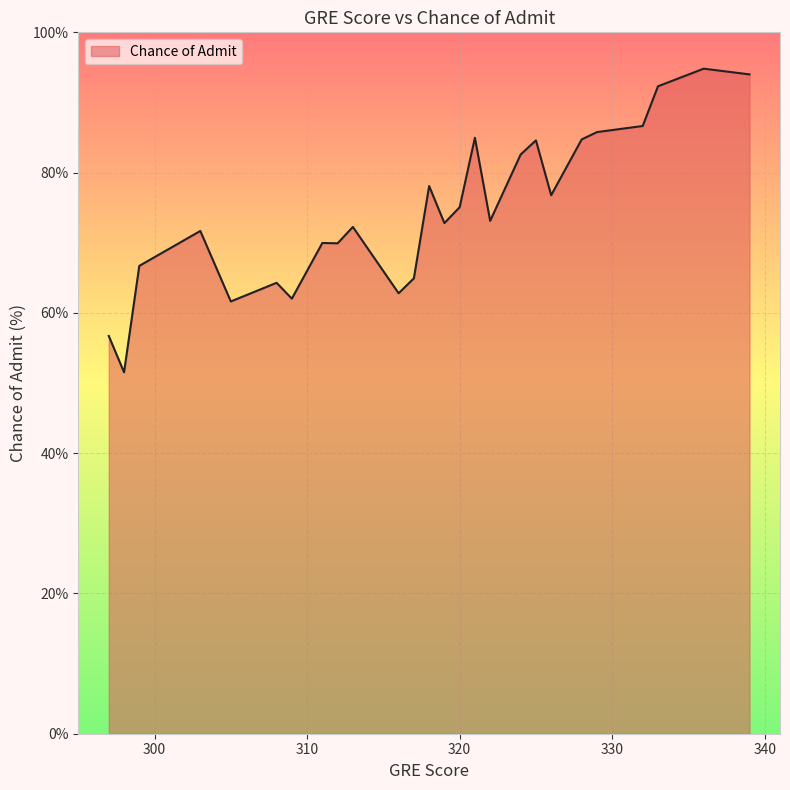

What is the difference between the maximum and minimum values?

43.3